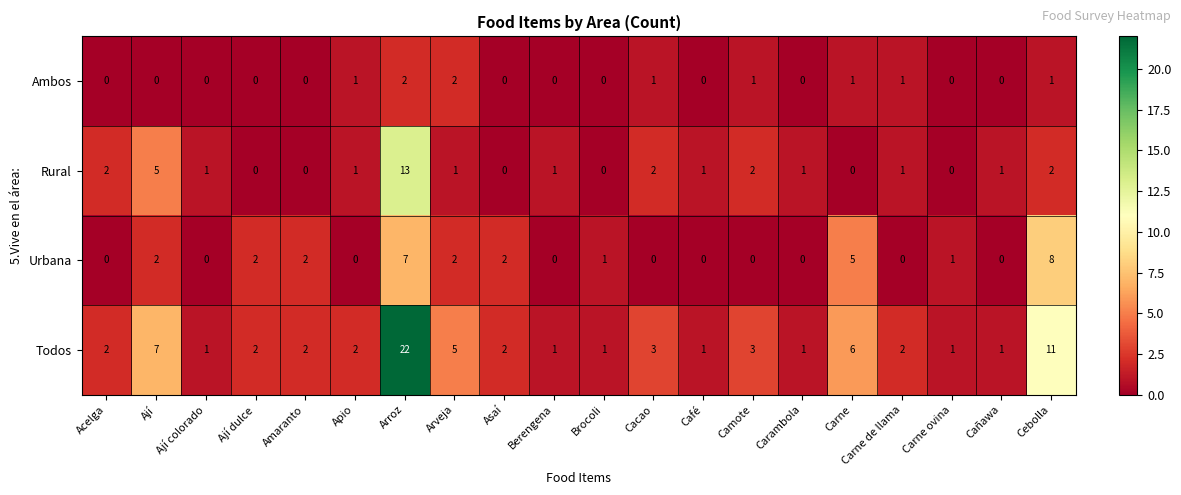

At how many categories does at least one series exceed 20?

1